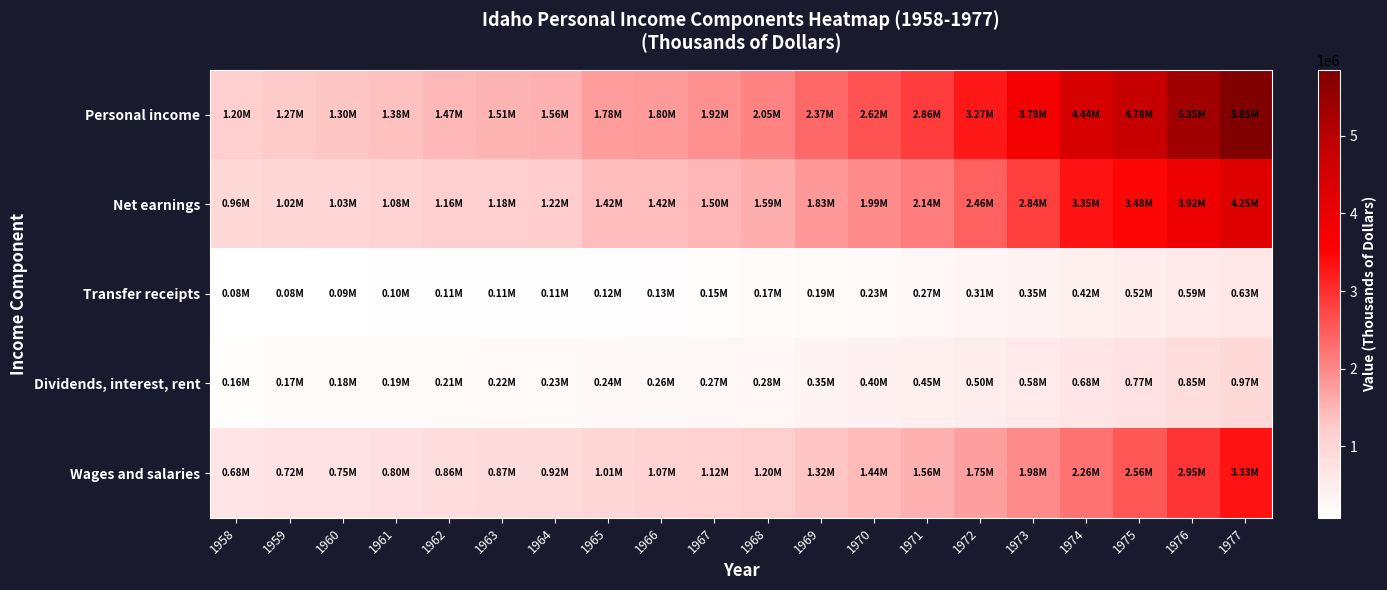

What is the minimum value shown in the chart?

78103